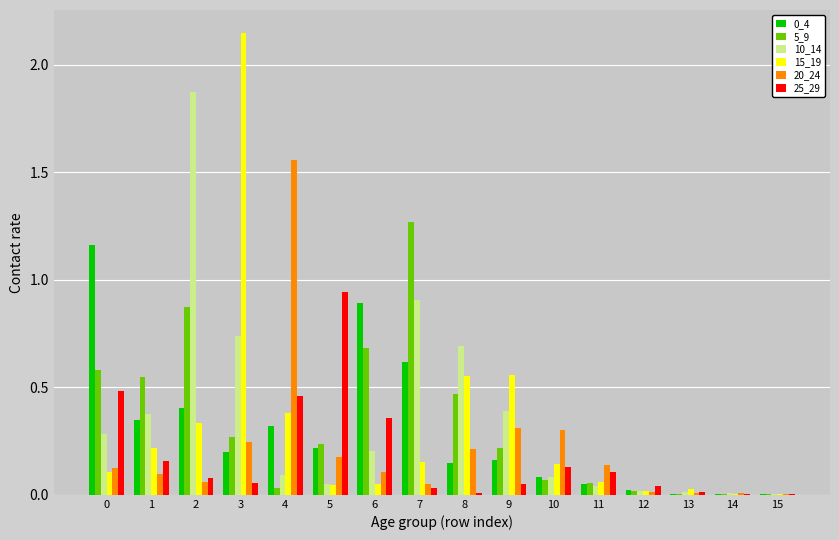

Which label corresponds to the largest value in the chart?

3